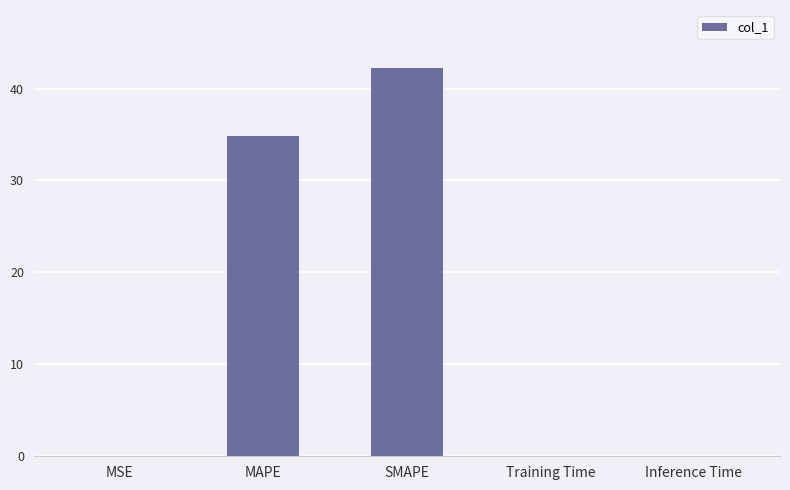

How many data points does each series have?

5